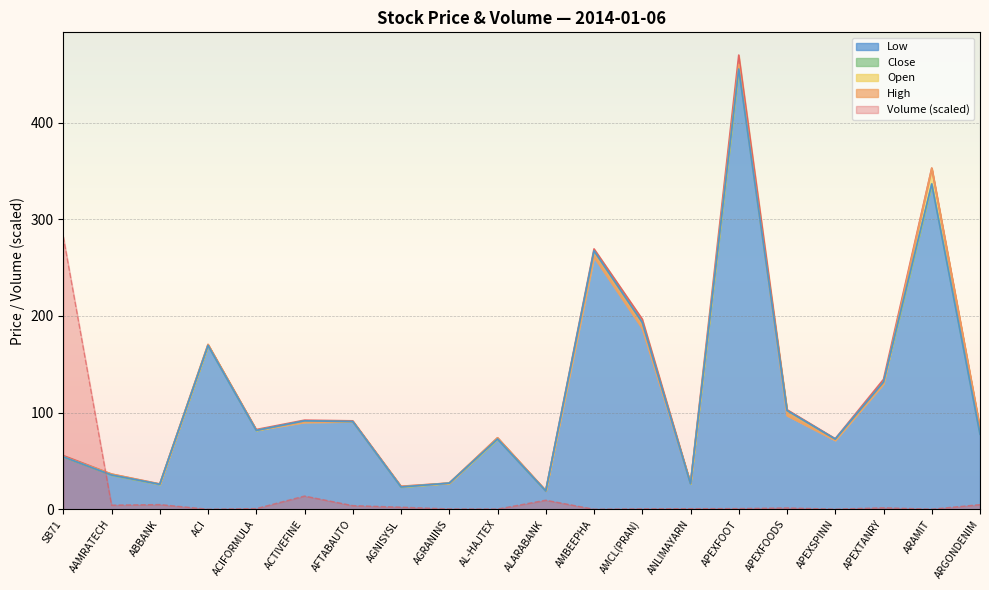

What is the difference between the maximum and minimum values in the Open series?

440.8